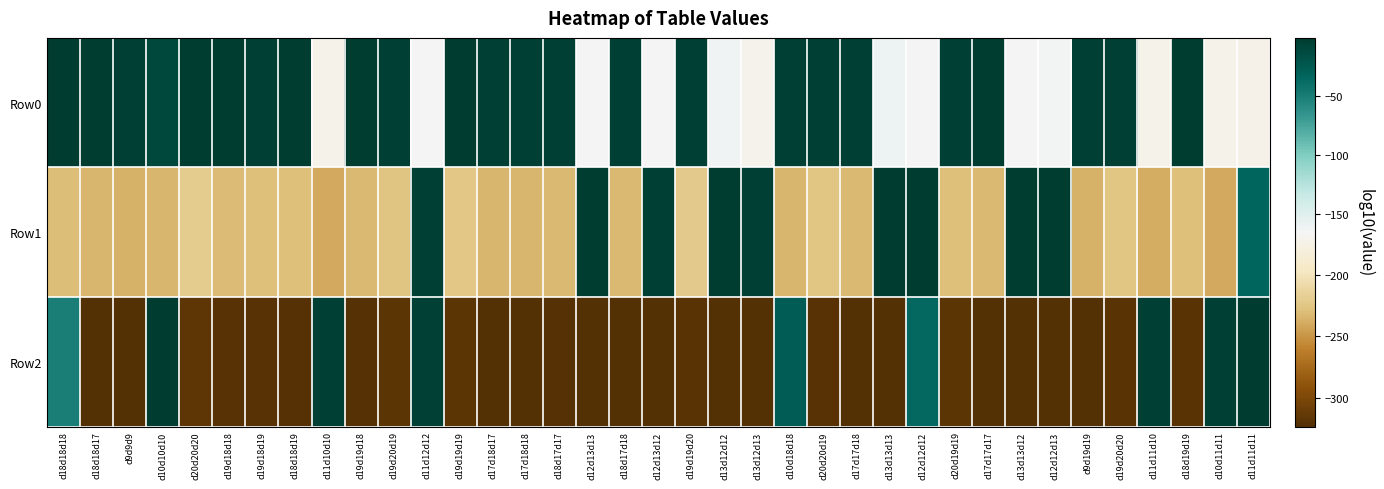

How many data points does each series have?

37